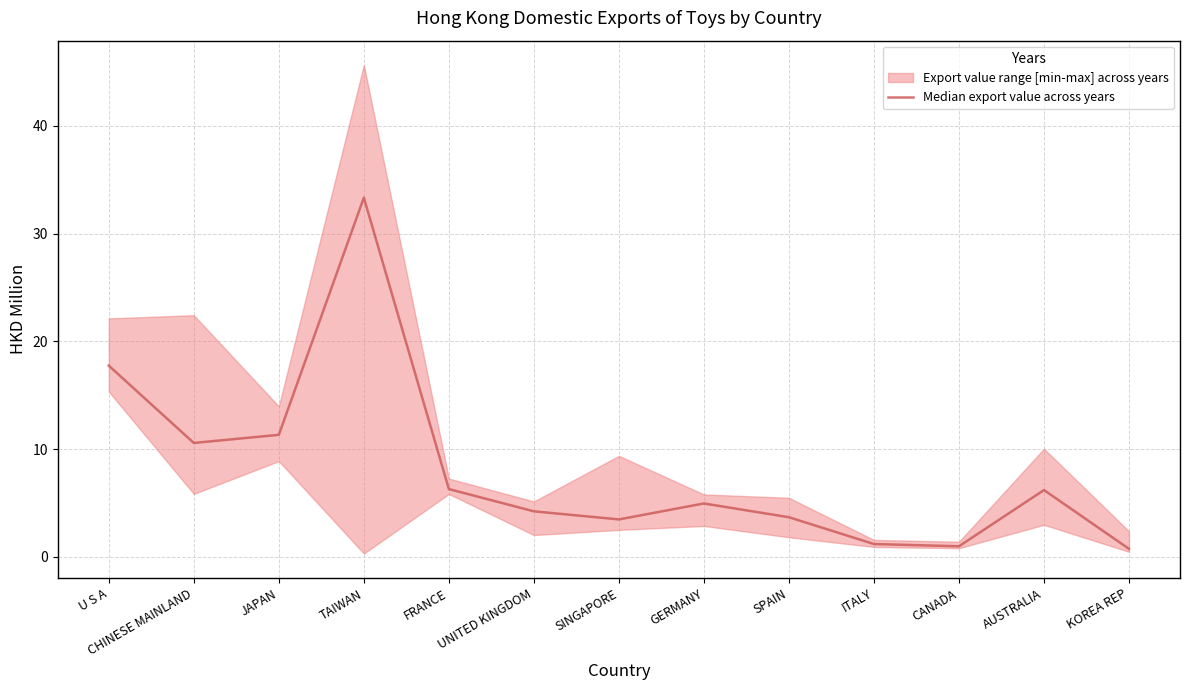

Reading left to right, extract all data points from this chart.

17.8	10.6	11.3	33.3	6.3	4.2	3.5	5.0	3.7	1.2	1.0	6.2	0.8